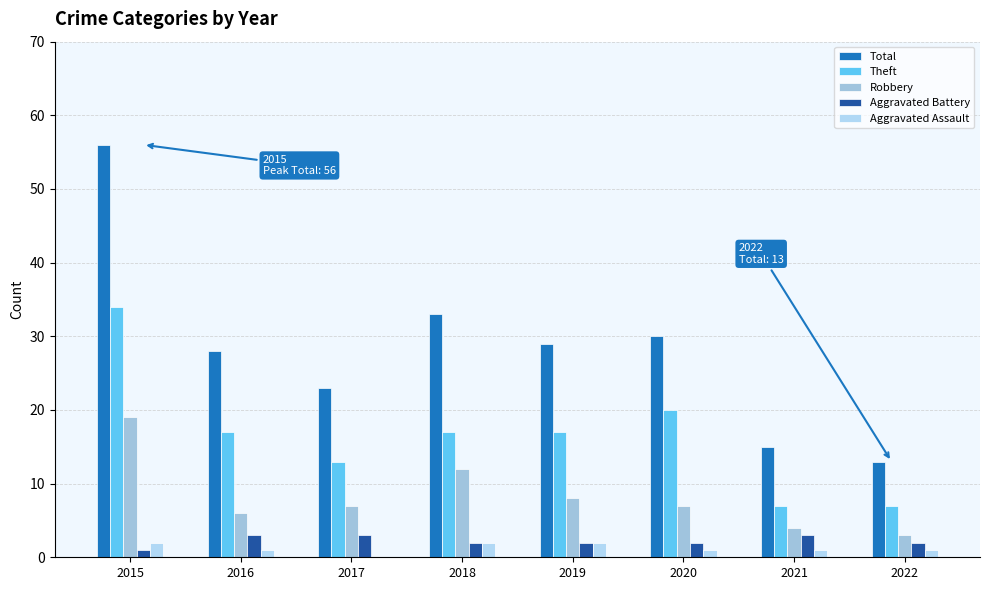

Are the bars horizontal?

No